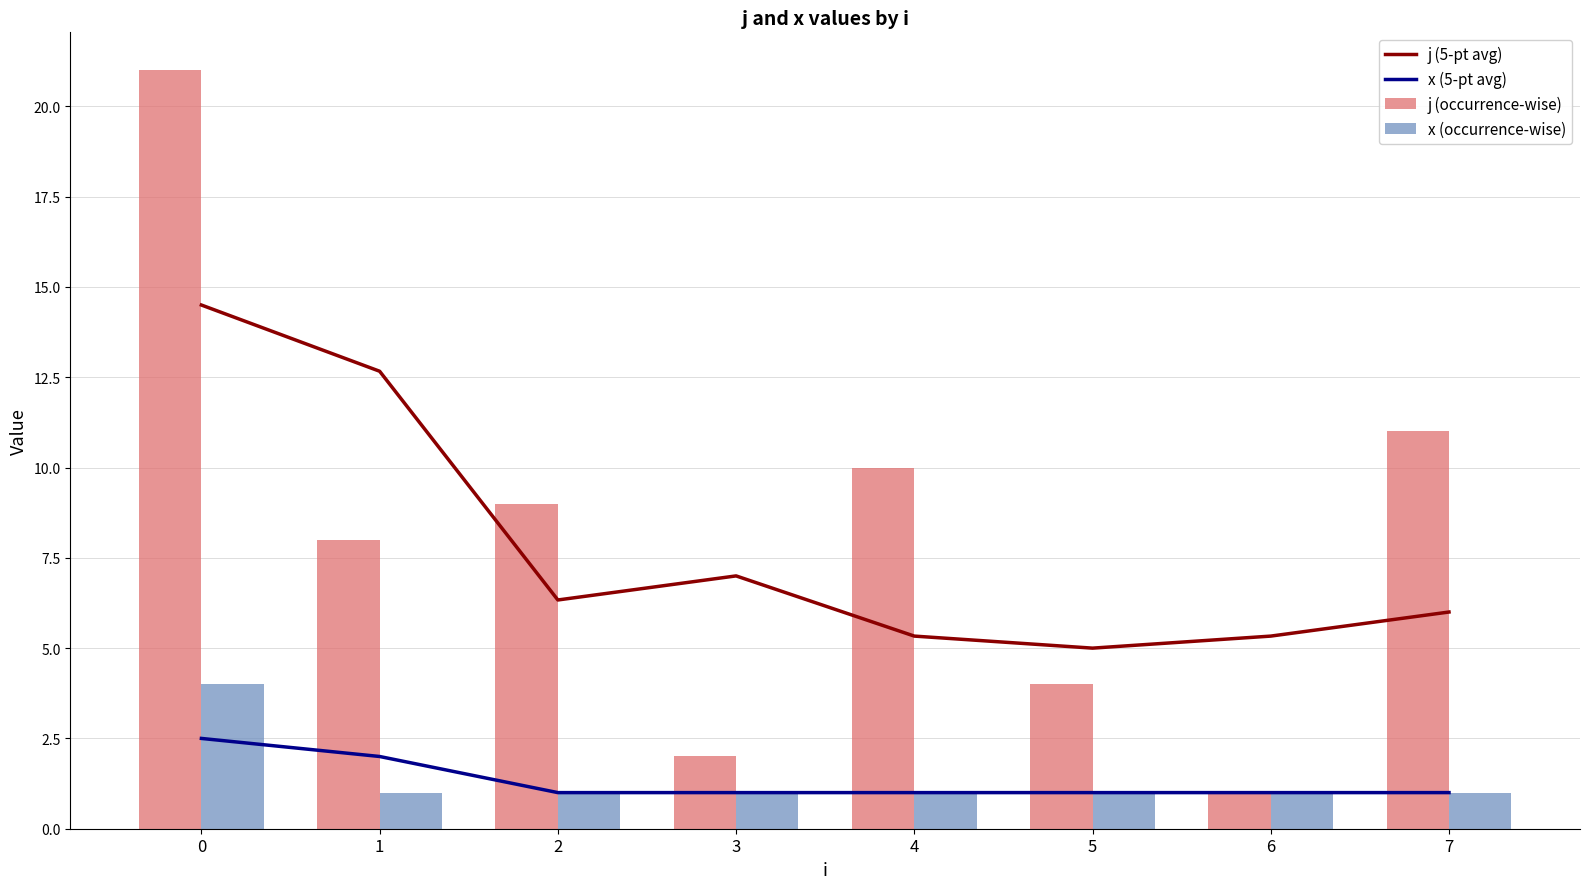

How many x (5-pt avg) values are between 1 and 2?

7